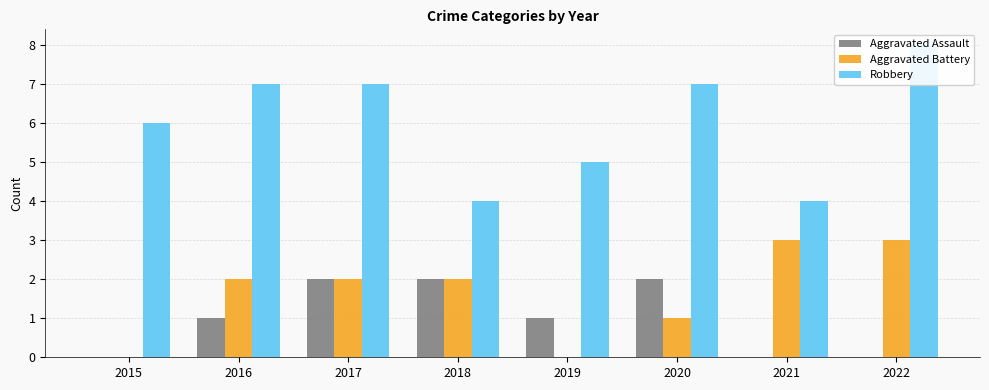

True or false: Robbery has a value of 7 at 2020.

True